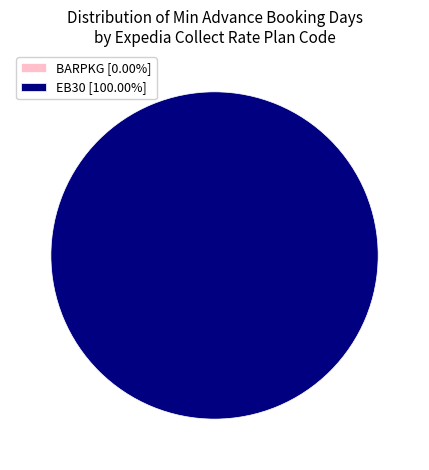

Is it true that BARPKG is 0% of the pie?

True